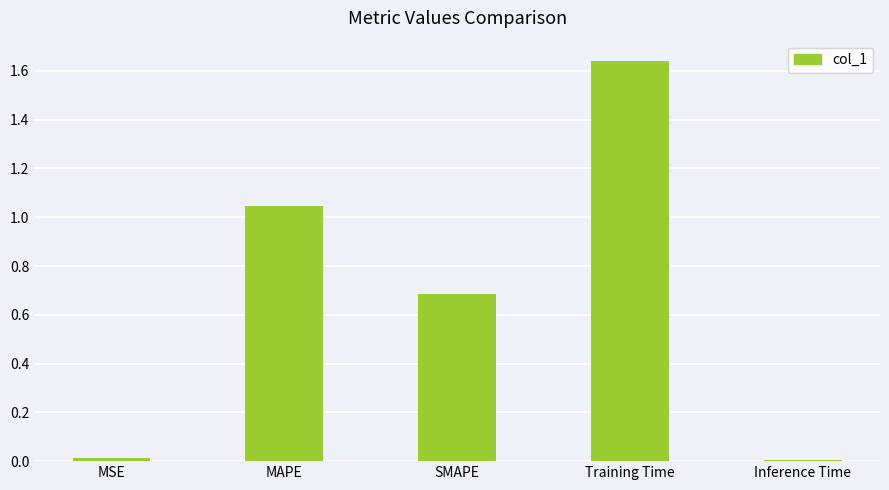

What position from the left is Inference Time?

5